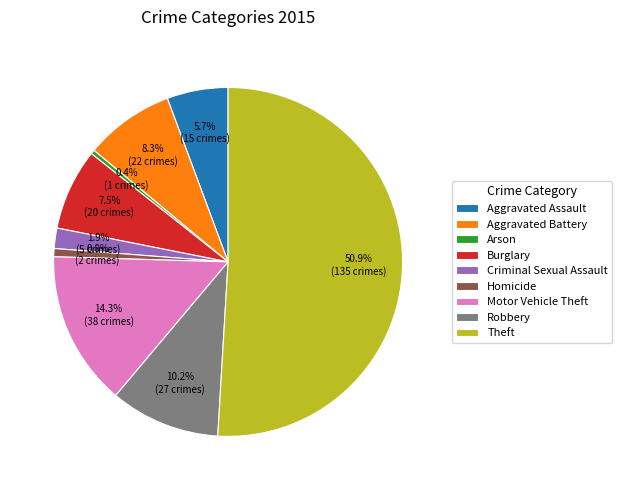

How many slices are in this pie chart?

9